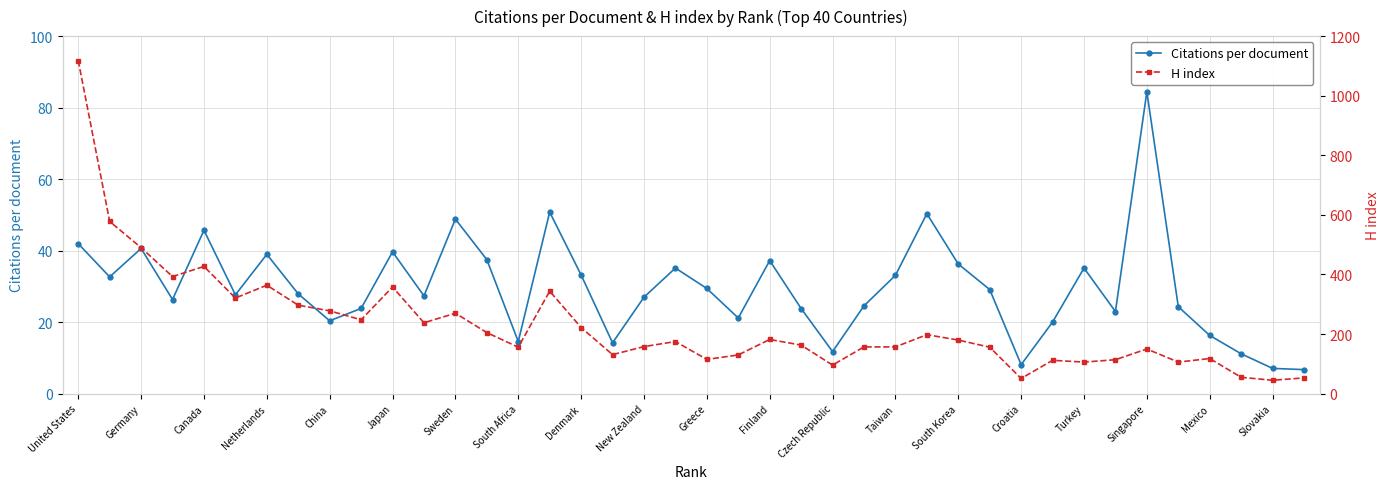

What is the sum of all Citations per document values?

1187.3